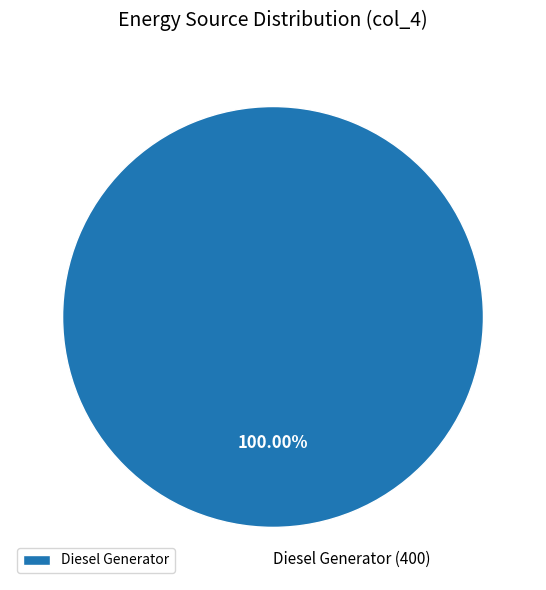

Count the number of slices in the pie.

1